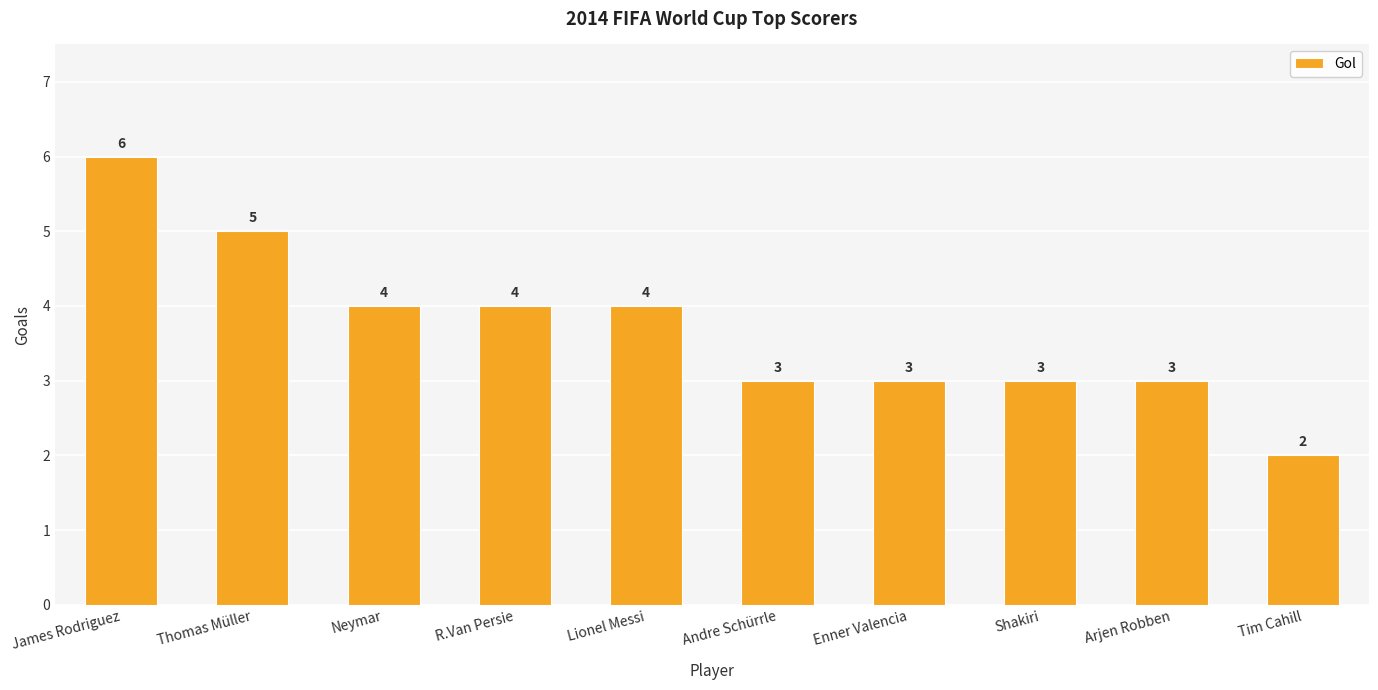

What is the ratio of the value at Enner Valencia to the value at Thomas Müller?

0.6